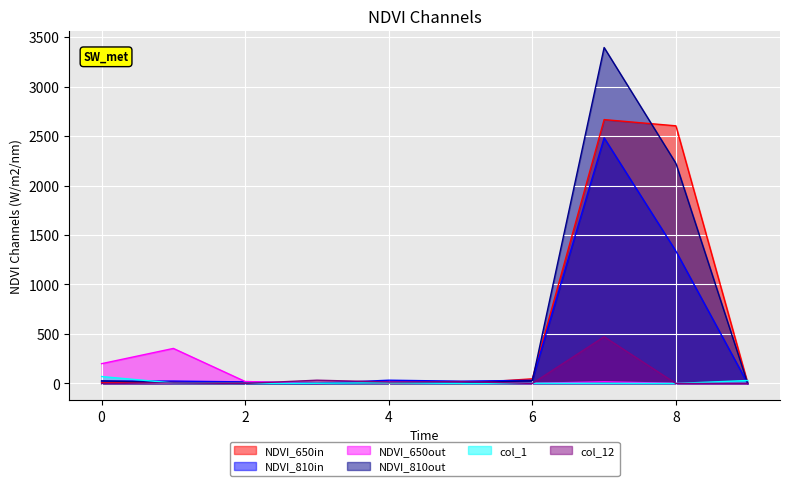

Between which two adjacent categories do col_12 and col_2 first intersect?

2 and 3